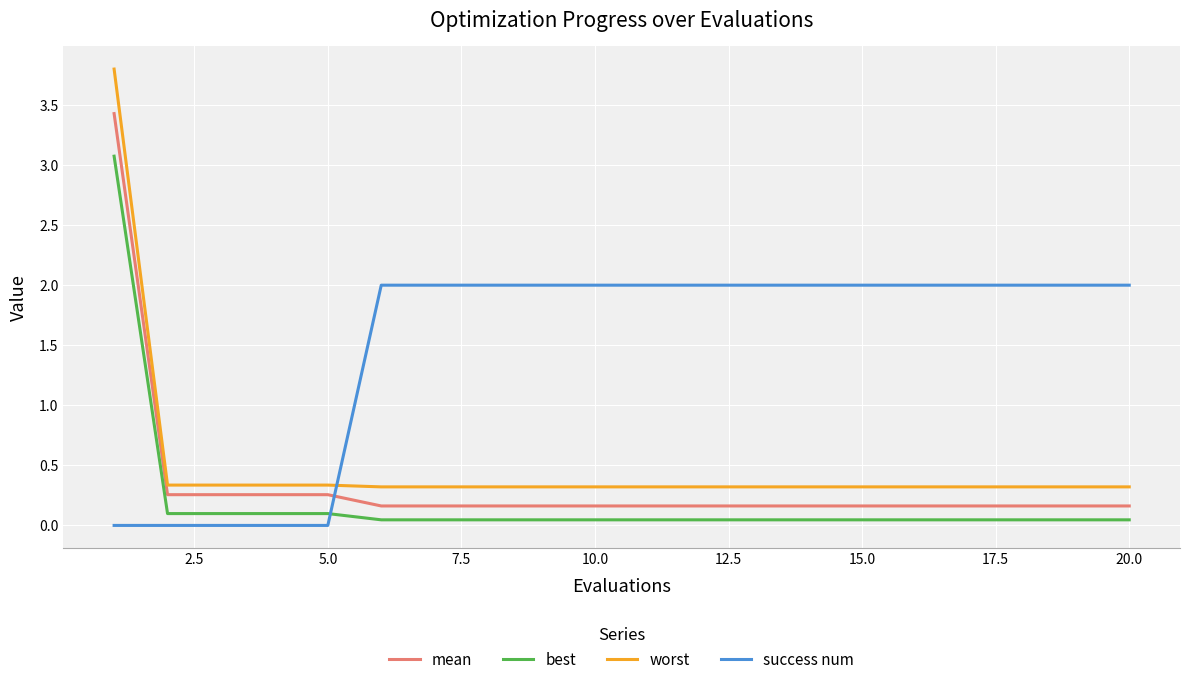

What is the difference between the maximum and minimum values in the worst series?

3.5